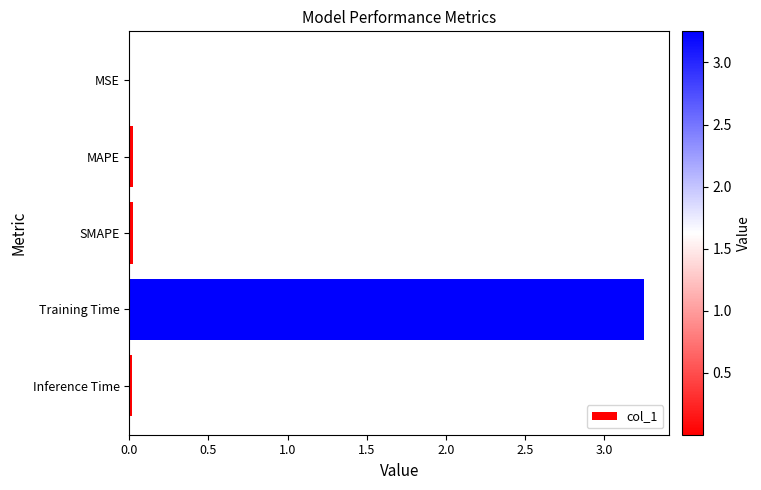

Which has a higher value, Inference Time or Training Time?

Training Time